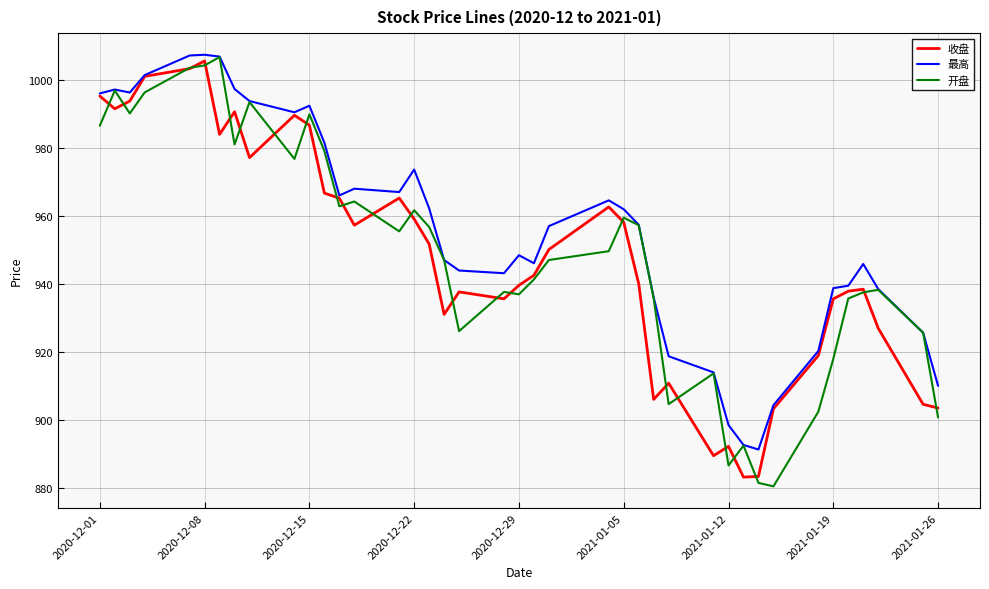

Which series has the widest spread of values?

开盘